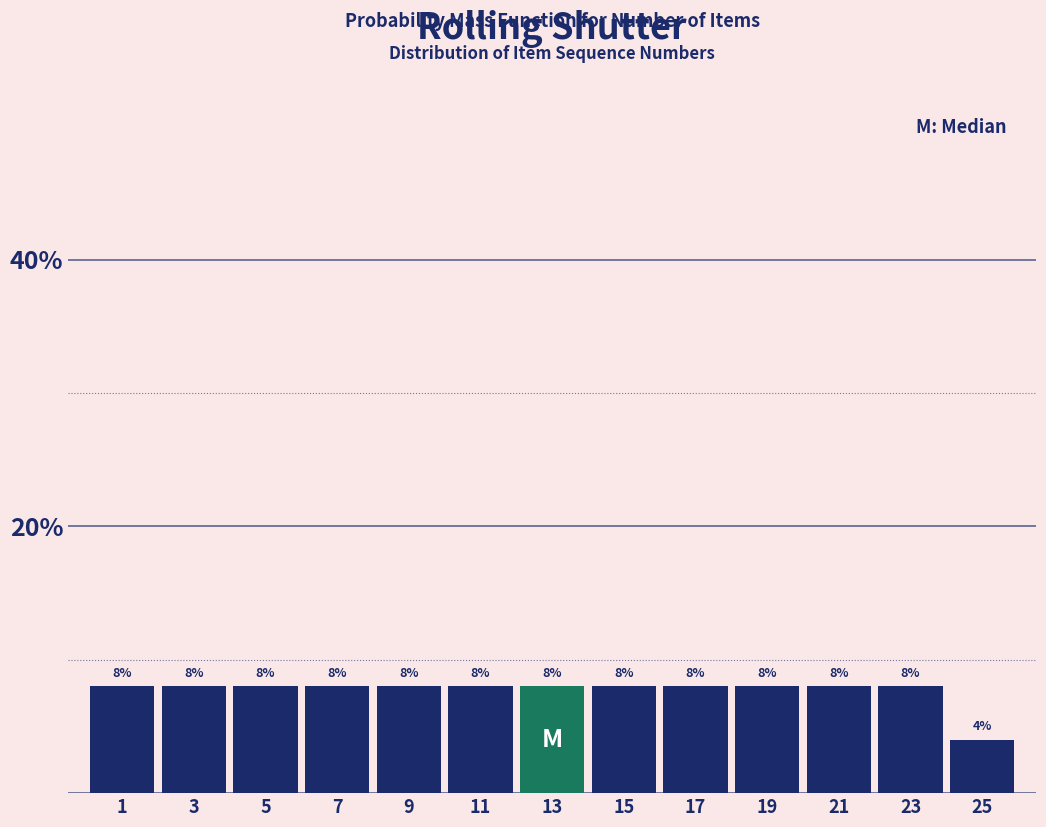

Reading right to left, what are all the values shown in this chart?

25=4	23=8	21=8	19=8	17=8	15=8	13=8	11=8	9=8	7=8	5=8	3=8	1=8